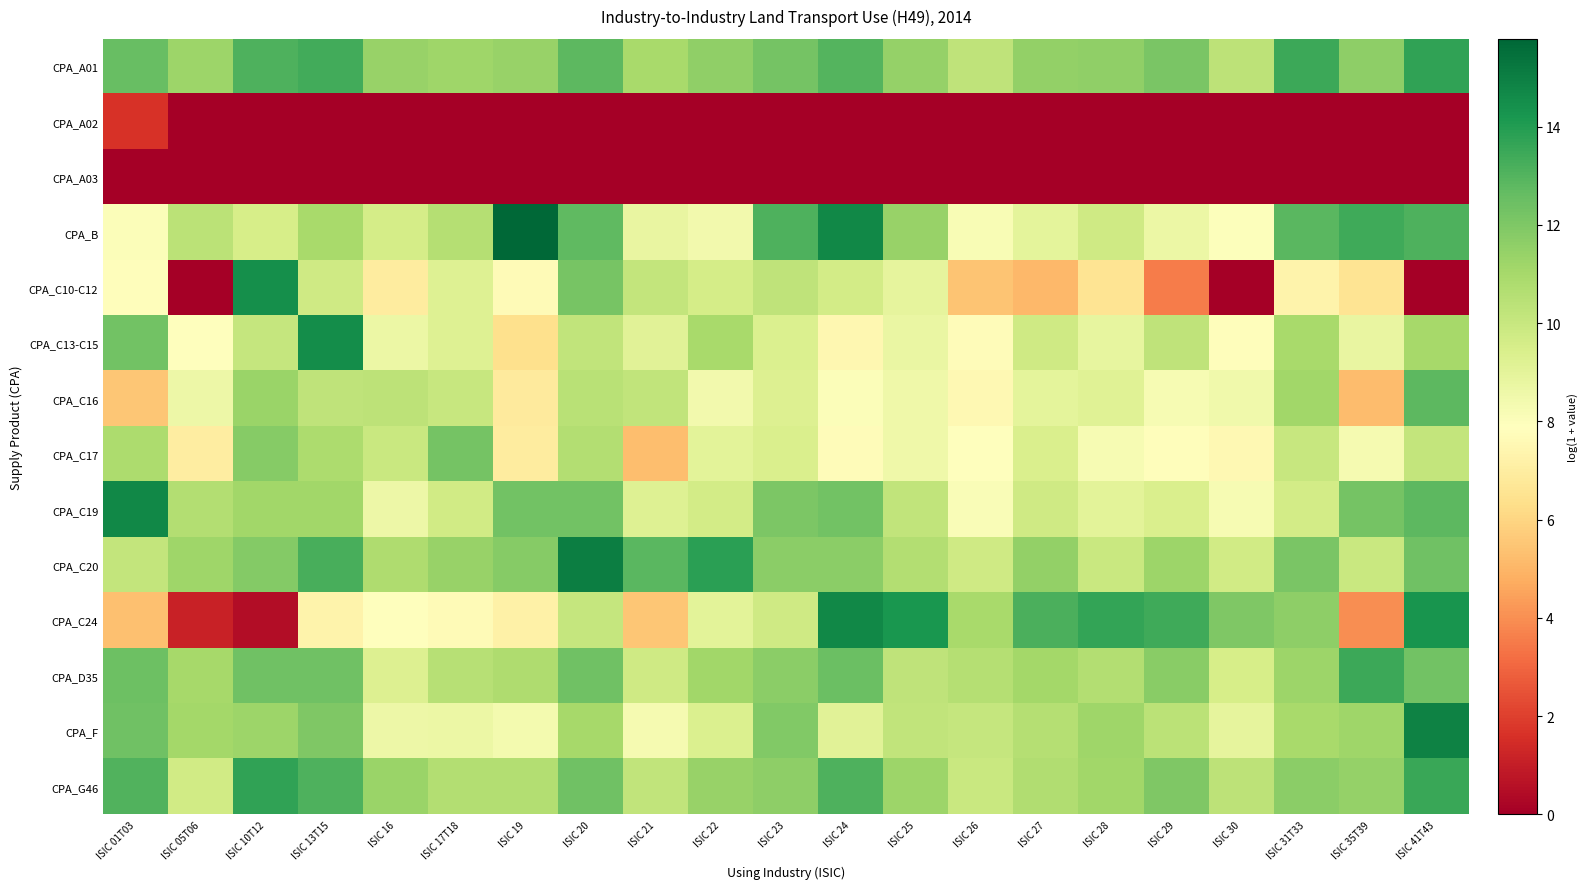

Reading left to right, what are all the values shown in this chart?

CPA_A01: ISIC 01T03=12.6	ISIC 05T06=11.3	ISIC 10T12=13.1	ISIC 13T15=13.4	ISIC 16=11.4	ISIC 17T18=11.2	ISIC 19=11.3	ISIC 20=12.8	ISIC 21=10.9	ISIC 22=11.6	ISIC 23=12.3	ISIC 24=13.0	ISIC 25=11.5	ISIC 26=10.3	ISIC 27=11.5	ISIC 28=11.6	ISIC 29=12.1	ISIC 30=10.4	ISIC 31T33=13.5	ISIC 35T39=11.6	ISIC 41T43=13.7
CPA_A02: ISIC 01T03=1.7	ISIC 05T06=0.0	ISIC 10T12=0.0	ISIC 13T15=0.0	ISIC 16=0.0	ISIC 17T18=0.0	ISIC 19=0.0	ISIC 20=0.0	ISIC 21=0.0	ISIC 22=0.0	ISIC 23=0.0	ISIC 24=0.0	ISIC 25=0.0	ISIC 26=0.0	ISIC 27=0.0	ISIC 28=0.0	ISIC 29=0.0	ISIC 30=0.0	ISIC 31T33=0.0	ISIC 35T39=0.0	ISIC 41T43=0.0
CPA_A03: ISIC 01T03=0.0	ISIC 05T06=0.0	ISIC 10T12=0.0	ISIC 13T15=0.0	ISIC 16=0.0	ISIC 17T18=0.0	ISIC 19=0.0	ISIC 20=0.0	ISIC 21=0.0	ISIC 22=0.0	ISIC 23=0.0	ISIC 24=0.0	ISIC 25=0.0	ISIC 26=0.0	ISIC 27=0.0	ISIC 28=0.0	ISIC 29=0.0	ISIC 30=0.0	ISIC 31T33=0.0	ISIC 35T39=0.0	ISIC 41T43=0.0
CPA_B: ISIC 01T03=8.0	ISIC 05T06=10.4	ISIC 10T12=9.5	ISIC 13T15=10.9	ISIC 16=9.6	ISIC 17T18=10.6	ISIC 19=15.8	ISIC 20=12.7	ISIC 21=8.8	ISIC 22=8.4	ISIC 23=13.1	ISIC 24=14.7	ISIC 25=11.4	ISIC 26=8.2	ISIC 27=9.0	ISIC 28=9.8	ISIC 29=8.7	ISIC 30=8.0	ISIC 31T33=12.8	ISIC 35T39=13.4	ISIC 41T43=13.1
CPA_C10-C12: ISIC 01T03=7.8	ISIC 05T06=0.0	ISIC 10T12=14.4	ISIC 13T15=9.8	ISIC 16=7.0	ISIC 17T18=9.2	ISIC 19=7.6	ISIC 20=12.2	ISIC 21=10.2	ISIC 22=9.6	ISIC 23=10.2	ISIC 24=9.7	ISIC 25=8.9	ISIC 26=5.5	ISIC 27=5.1	ISIC 28=6.6	ISIC 29=3.5	ISIC 30=0.0	ISIC 31T33=7.3	ISIC 35T39=6.5	ISIC 41T43=0.0
CPA_C13-C15: ISIC 01T03=12.3	ISIC 05T06=7.9	ISIC 10T12=10.1	ISIC 13T15=14.5	ISIC 16=8.7	ISIC 17T18=9.2	ISIC 19=6.4	ISIC 20=10.2	ISIC 21=9.1	ISIC 22=10.9	ISIC 23=9.3	ISIC 24=7.5	ISIC 25=8.7	ISIC 26=7.8	ISIC 27=9.8	ISIC 28=8.9	ISIC 29=10.2	ISIC 30=7.8	ISIC 31T33=10.9	ISIC 35T39=8.8	ISIC 41T43=11.0
CPA_C16: ISIC 01T03=5.5	ISIC 05T06=8.6	ISIC 10T12=11.3	ISIC 13T15=10.3	ISIC 16=10.3	ISIC 17T18=10.0	ISIC 19=6.9	ISIC 20=10.4	ISIC 21=10.2	ISIC 22=8.4	ISIC 23=9.3	ISIC 24=8.1	ISIC 25=8.5	ISIC 26=7.5	ISIC 27=8.9	ISIC 28=9.2	ISIC 29=8.3	ISIC 30=8.5	ISIC 31T33=11.1	ISIC 35T39=5.2	ISIC 41T43=12.8
CPA_C17: ISIC 01T03=10.8	ISIC 05T06=7.0	ISIC 10T12=11.8	ISIC 13T15=10.8	ISIC 16=10.0	ISIC 17T18=12.3	ISIC 19=6.9	ISIC 20=10.6	ISIC 21=5.3	ISIC 22=9.1	ISIC 23=9.4	ISIC 24=7.7	ISIC 25=8.5	ISIC 26=7.8	ISIC 27=9.4	ISIC 28=8.2	ISIC 29=7.8	ISIC 30=7.5	ISIC 31T33=10.0	ISIC 35T39=8.3	ISIC 41T43=10.1
CPA_C19: ISIC 01T03=14.7	ISIC 05T06=10.6	ISIC 10T12=11.1	ISIC 13T15=11.1	ISIC 16=8.6	ISIC 17T18=9.7	ISIC 19=12.3	ISIC 20=12.3	ISIC 21=9.2	ISIC 22=9.7	ISIC 23=12.1	ISIC 24=12.3	ISIC 25=10.2	ISIC 26=8.1	ISIC 27=9.8	ISIC 28=9.1	ISIC 29=9.4	ISIC 30=8.2	ISIC 31T33=9.7	ISIC 35T39=12.3	ISIC 41T43=12.8
CPA_C20: ISIC 01T03=10.2	ISIC 05T06=11.2	ISIC 10T12=11.8	ISIC 13T15=13.3	ISIC 16=10.8	ISIC 17T18=11.4	ISIC 19=11.8	ISIC 20=15.0	ISIC 21=12.9	ISIC 22=13.8	ISIC 23=11.7	ISIC 24=11.7	ISIC 25=10.6	ISIC 26=9.8	ISIC 27=11.5	ISIC 28=10.0	ISIC 29=11.2	ISIC 30=9.7	ISIC 31T33=12.1	ISIC 35T39=9.9	ISIC 41T43=12.3
CPA_C24: ISIC 01T03=5.4	ISIC 05T06=1.1	ISIC 10T12=0.5	ISIC 13T15=7.3	ISIC 16=7.9	ISIC 17T18=7.7	ISIC 19=7.2	ISIC 20=10.1	ISIC 21=5.5	ISIC 22=9.0	ISIC 23=9.8	ISIC 24=14.7	ISIC 25=14.2	ISIC 26=11.0	ISIC 27=13.1	ISIC 28=13.6	ISIC 29=13.4	ISIC 30=12.0	ISIC 31T33=11.6	ISIC 35T39=4.0	ISIC 41T43=14.3
CPA_D35: ISIC 01T03=12.4	ISIC 05T06=11.0	ISIC 10T12=12.4	ISIC 13T15=12.4	ISIC 16=9.3	ISIC 17T18=10.5	ISIC 19=10.8	ISIC 20=12.4	ISIC 21=9.8	ISIC 22=11.1	ISIC 23=11.7	ISIC 24=12.5	ISIC 25=10.2	ISIC 26=10.6	ISIC 27=11.0	ISIC 28=10.6	ISIC 29=11.8	ISIC 30=9.5	ISIC 31T33=11.3	ISIC 35T39=13.5	ISIC 41T43=12.3
CPA_F: ISIC 01T03=12.3	ISIC 05T06=11.1	ISIC 10T12=11.3	ISIC 13T15=12.0	ISIC 16=8.6	ISIC 17T18=8.7	ISIC 19=8.3	ISIC 20=11.0	ISIC 21=8.3	ISIC 22=9.4	ISIC 23=11.9	ISIC 24=9.1	ISIC 25=10.2	ISIC 26=10.1	ISIC 27=10.6	ISIC 28=11.2	ISIC 29=10.4	ISIC 30=8.9	ISIC 31T33=10.9	ISIC 35T39=11.2	ISIC 41T43=14.9
CPA_G46: ISIC 01T03=13.1	ISIC 05T06=9.7	ISIC 10T12=13.7	ISIC 13T15=13.1	ISIC 16=11.3	ISIC 17T18=10.6	ISIC 19=10.6	ISIC 20=12.4	ISIC 21=10.2	ISIC 22=11.4	ISIC 23=11.6	ISIC 24=13.1	ISIC 25=11.3	ISIC 26=9.9	ISIC 27=10.7	ISIC 28=11.1	ISIC 29=12.0	ISIC 30=10.3	ISIC 31T33=11.7	ISIC 35T39=11.5	ISIC 41T43=13.5